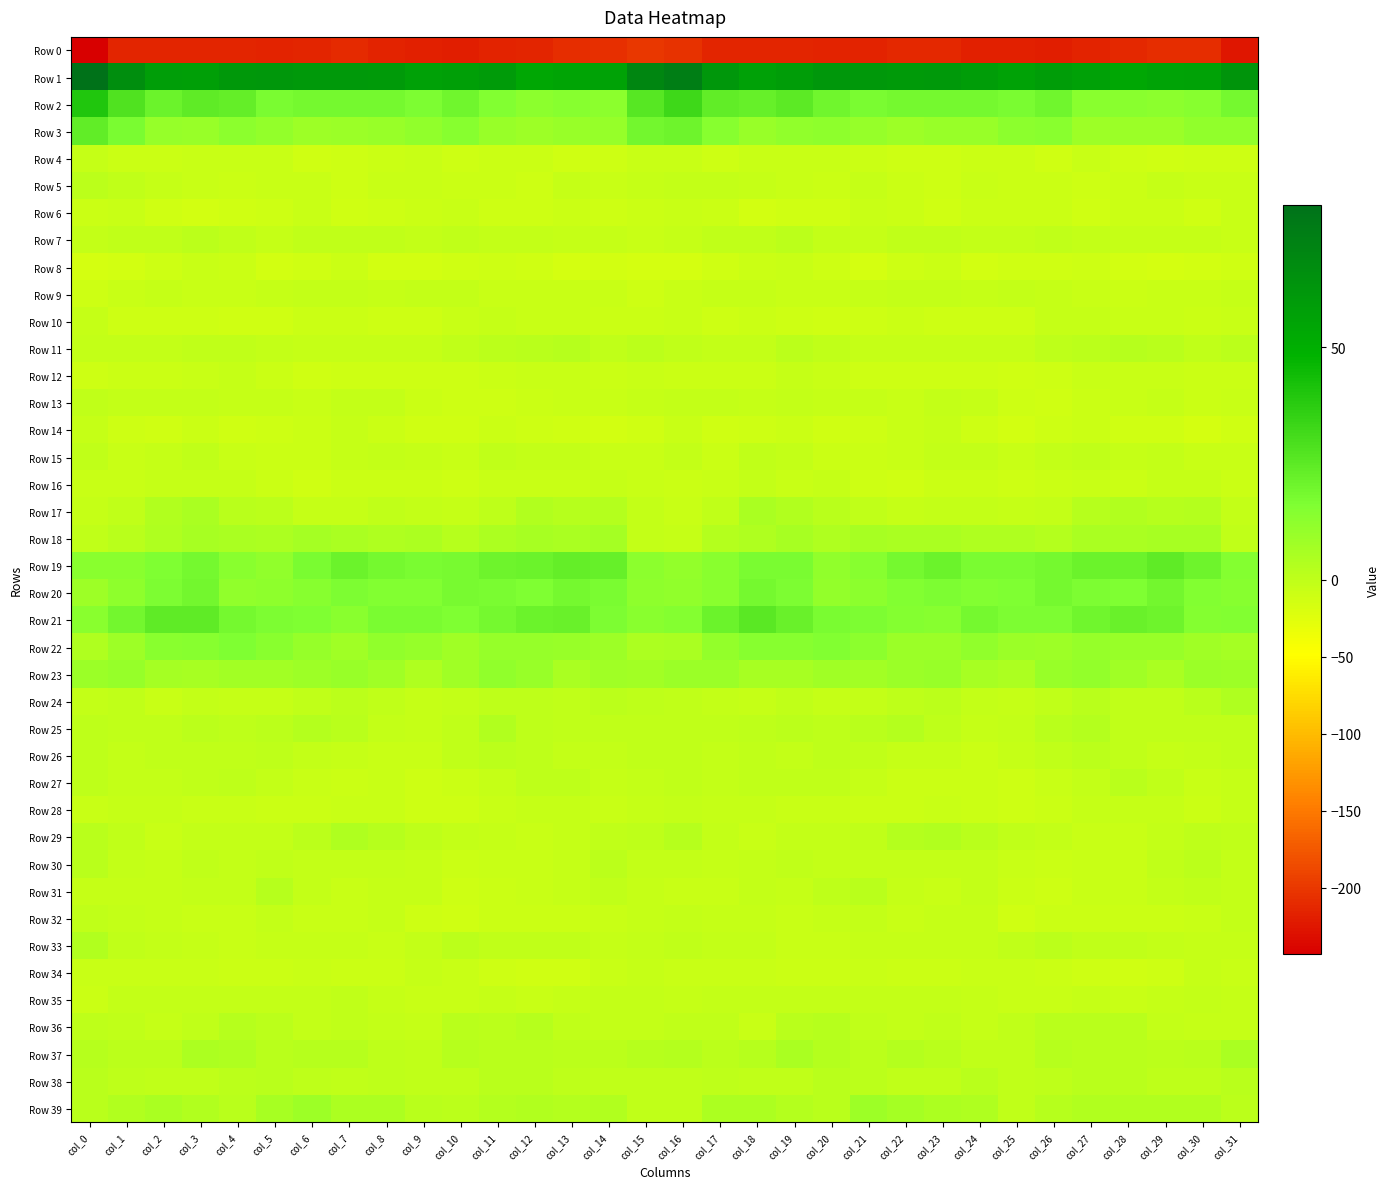

What is the smallest value displayed?

-243.4